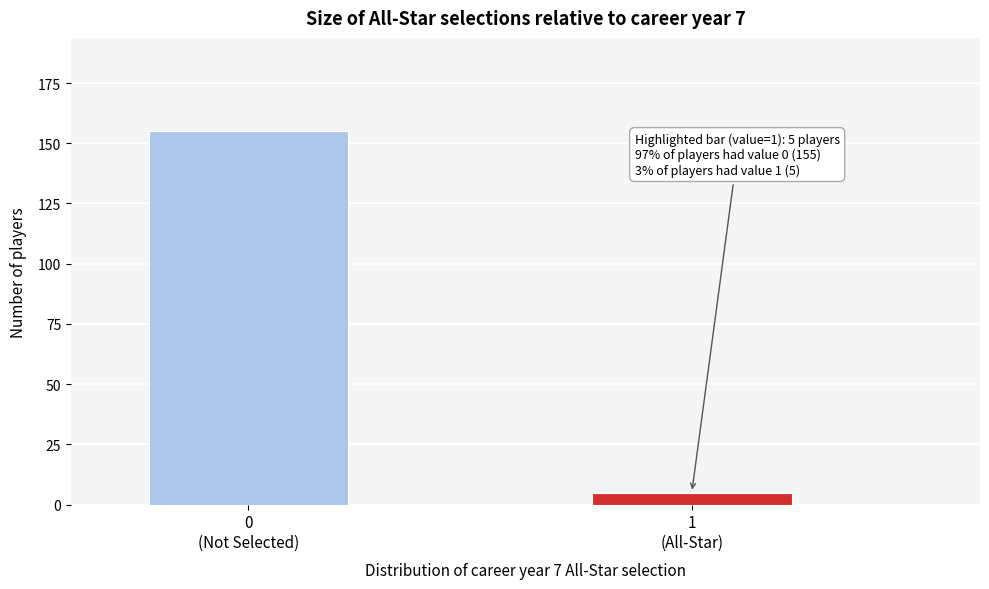

Reading left to right, extract all data points from this chart.

155	5